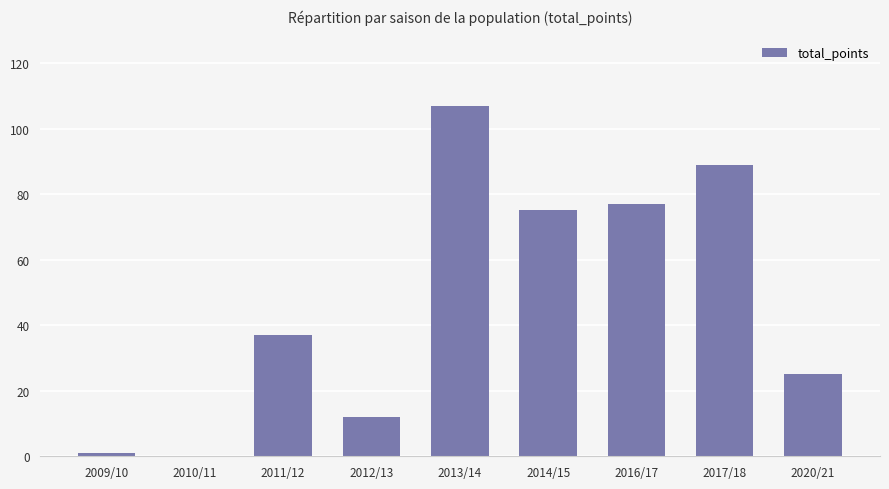

What is the sum of all values?

423